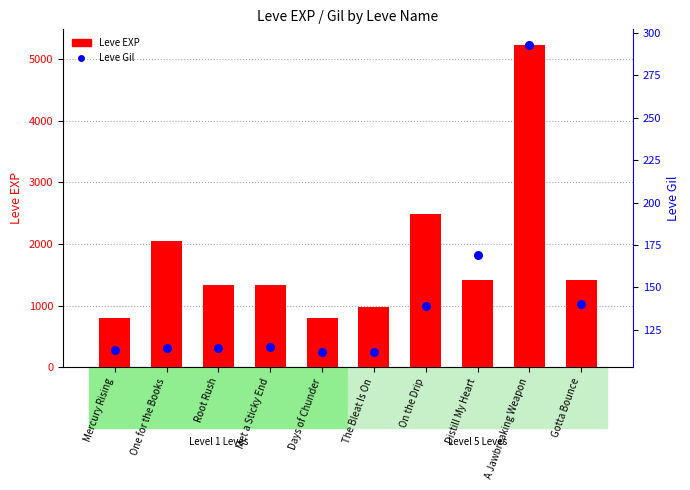

What is the total value across all series at Met a Sticky End?

1445